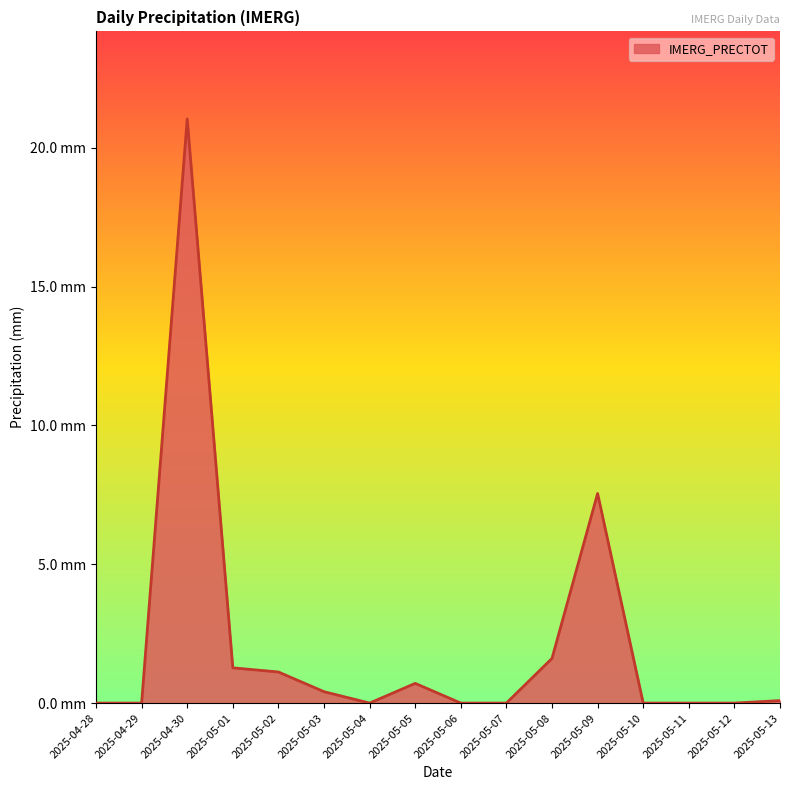

What is the label of the 15th point from the left?

2025-05-12